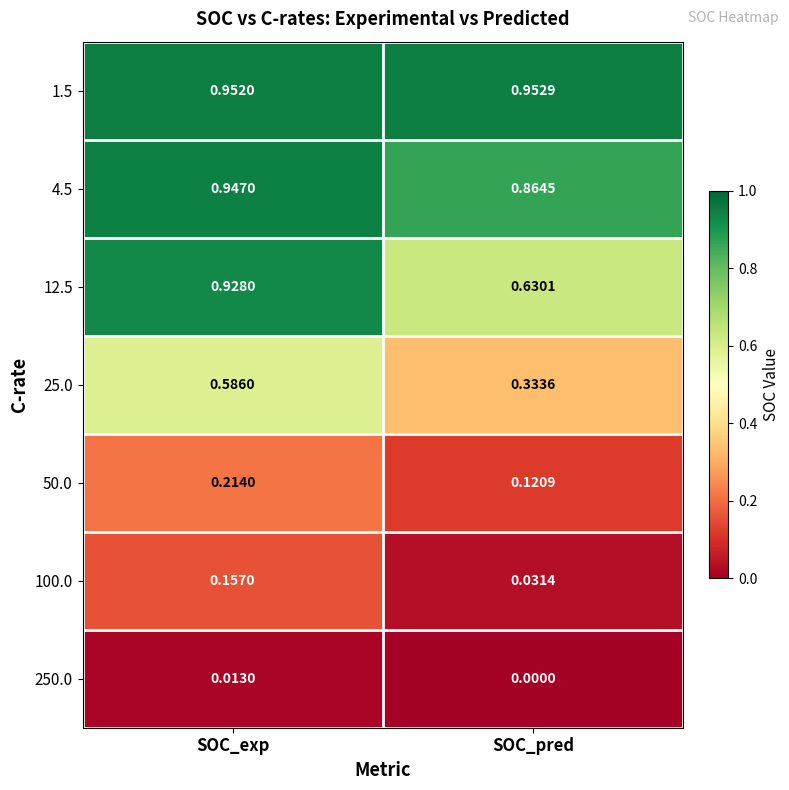

At which category is the sum across all series the highest?

SOC_exp